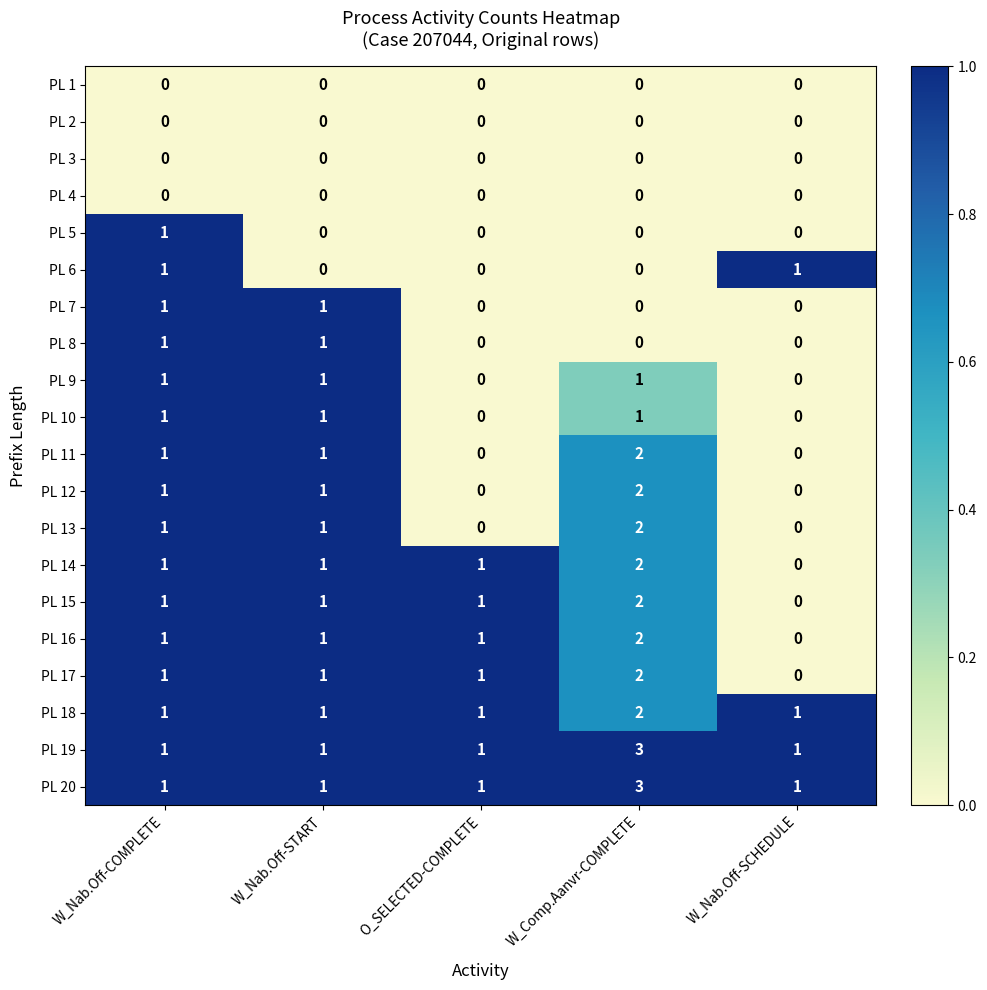

At which category is the sum across all series the highest?

W_Comp.Aanvr-COMPLETE